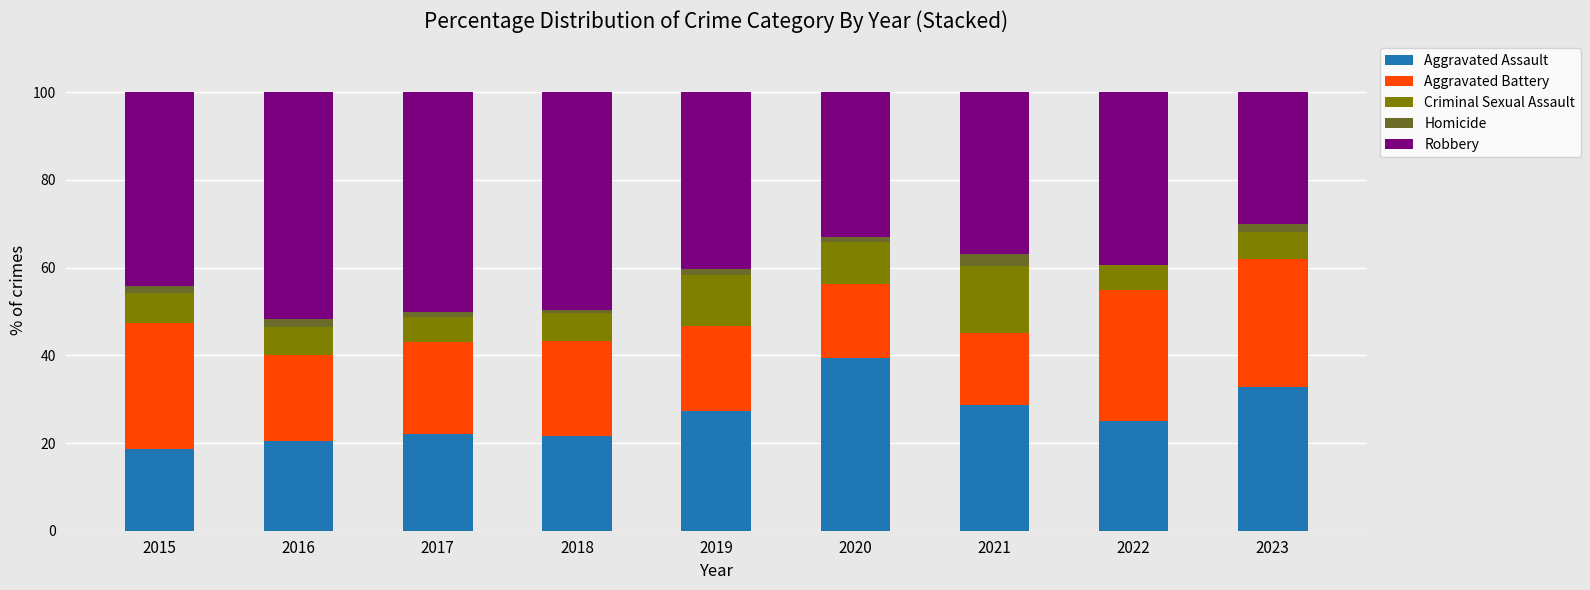

What is the sum of all Aggravated Assault values?

236.0